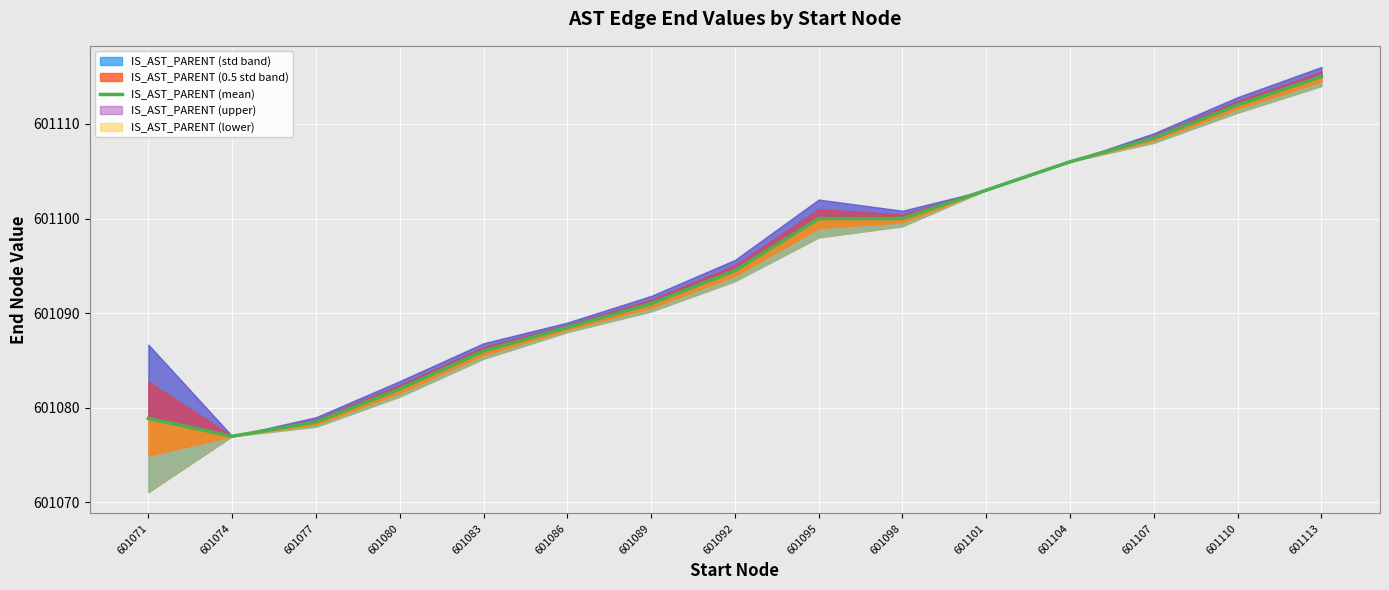

True or false: the data shows 387456.0 at 601092.

False